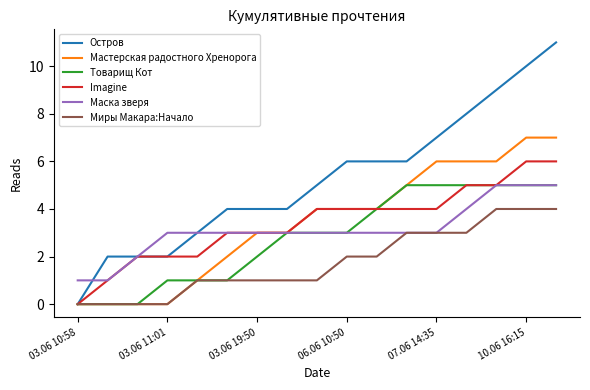

Which series has the widest spread of values?

Остров